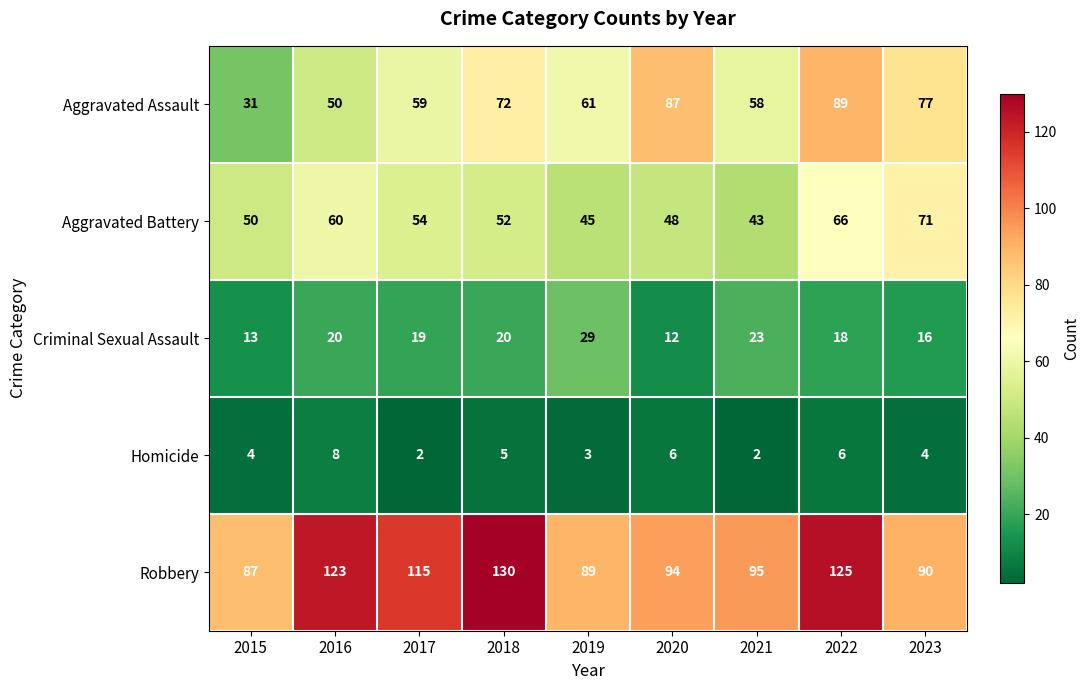

What is the sum of the Aggravated Assault values at 2019 and 2020?

148